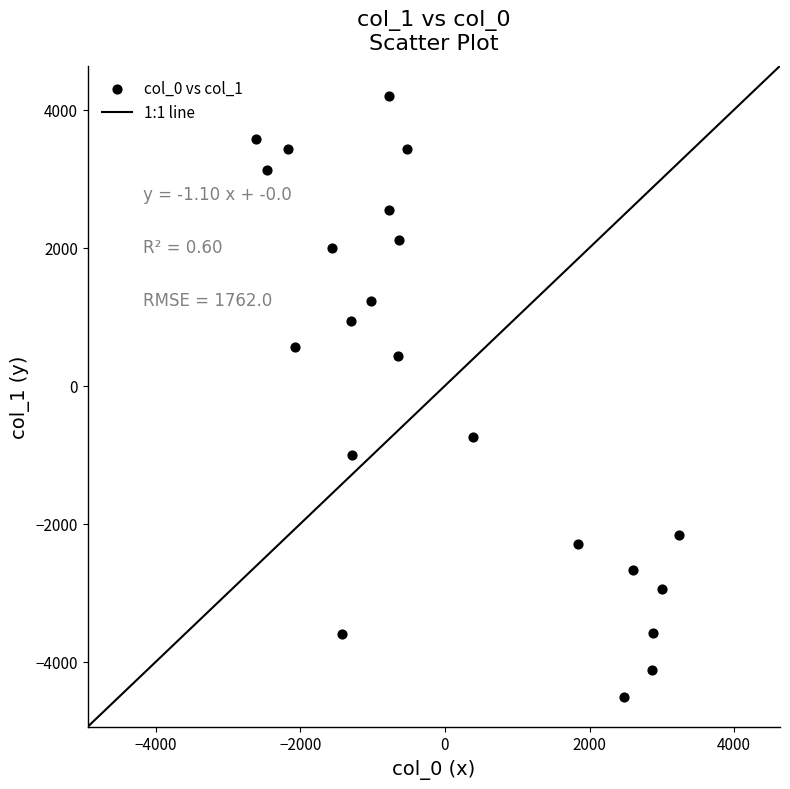

What is the range of Y values (max minus min)?

8701.8